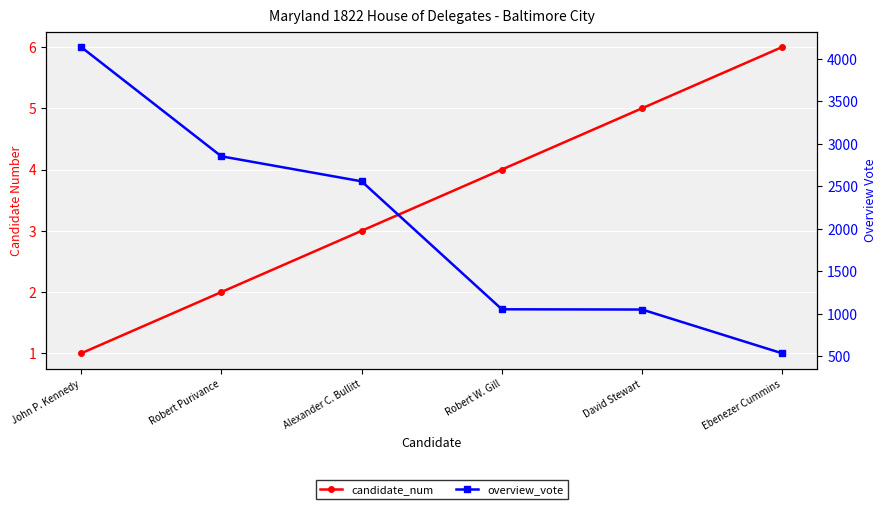

The value of overview_vote at Robert W. Gill is 1053. True or false?

True